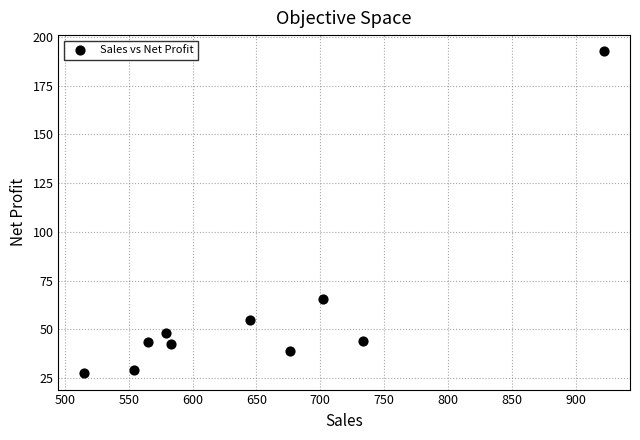

What is the average Y value?

58.6